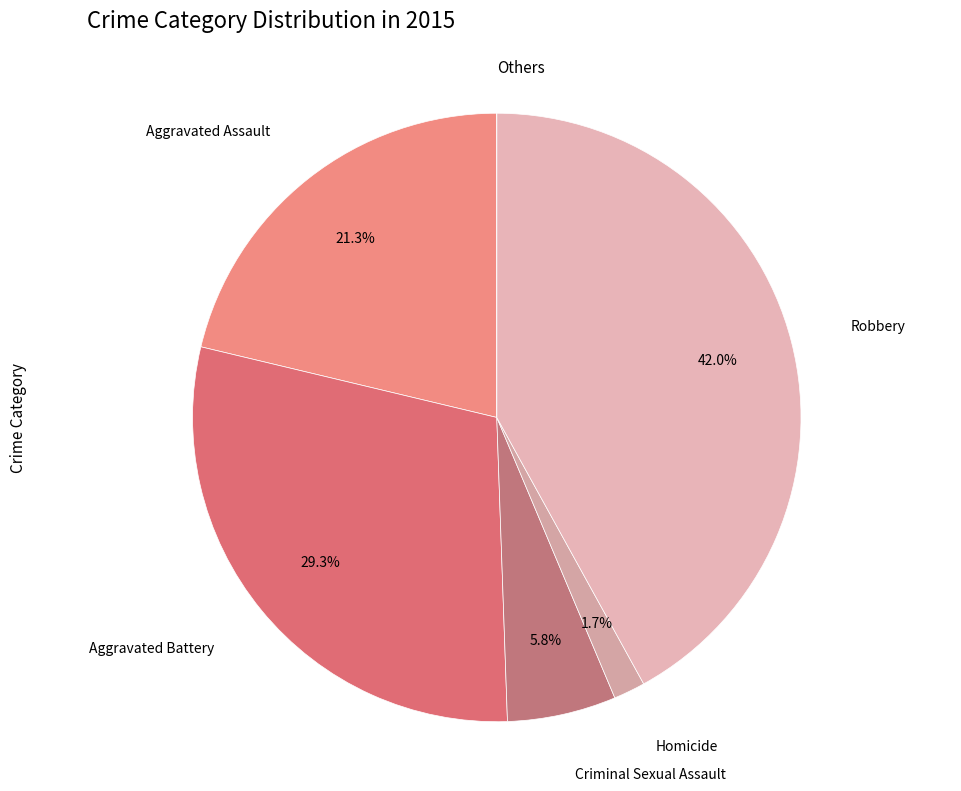

What percentage is the Criminal Sexual Assault slice, to the nearest percent?

6%